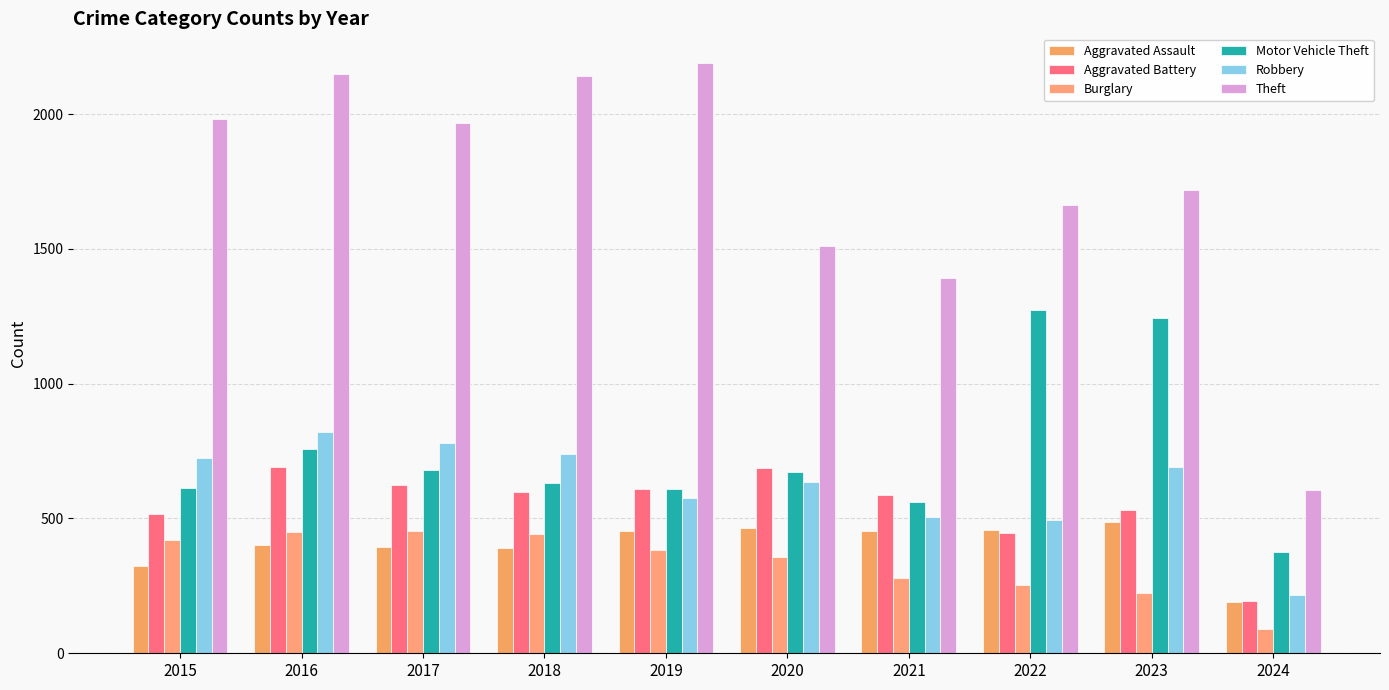

True or false: Theft has a value of 2148 at 2016.

True